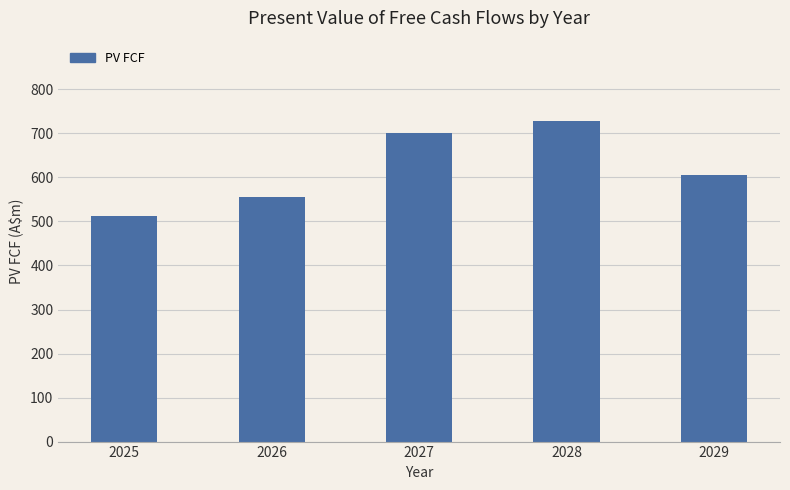

Which category has the highest value across all series?

2028